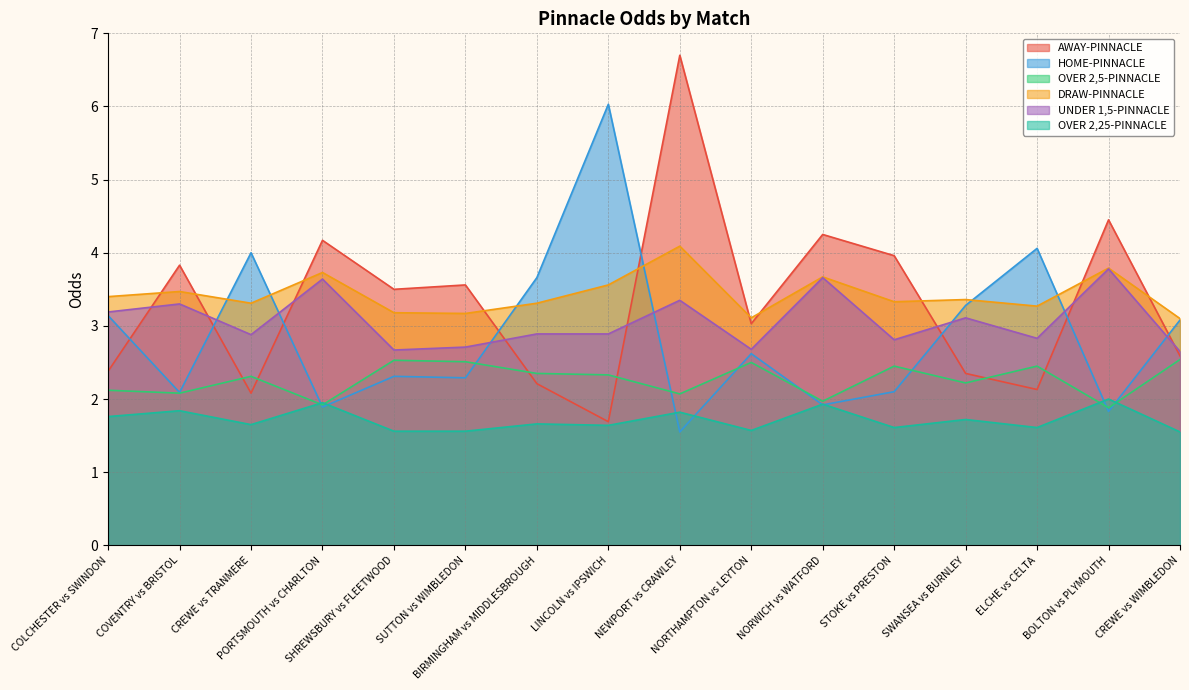

Between SHREWSBURY vs FLEETWOOD and BIRMINGHAM vs MIDDLESBROUGH, which series saw the biggest shift?

HOME-PINNACLE